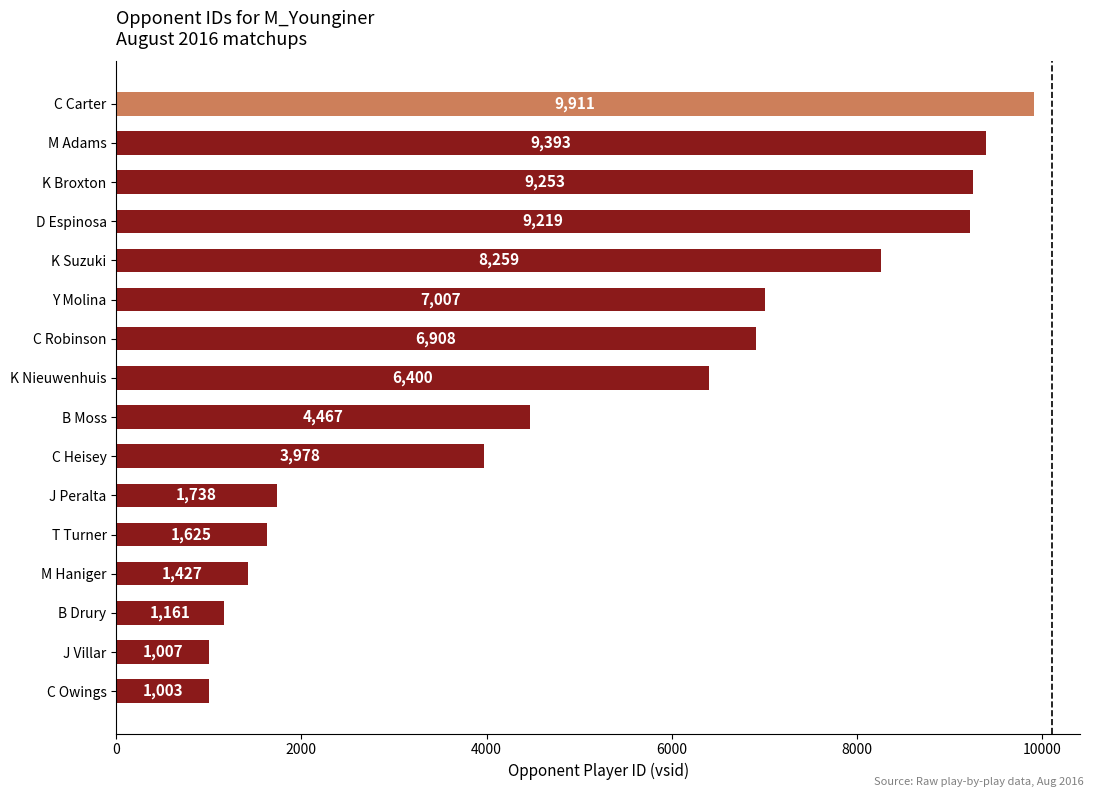

What is the change in value from T Turner to Y Molina?

+5382